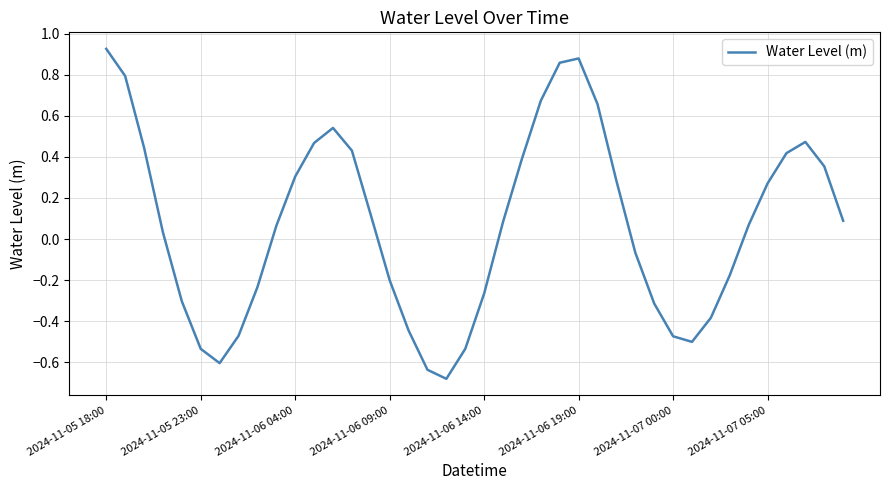

At which category does the chart reach its peak across all series?

2024-11-05 18:00